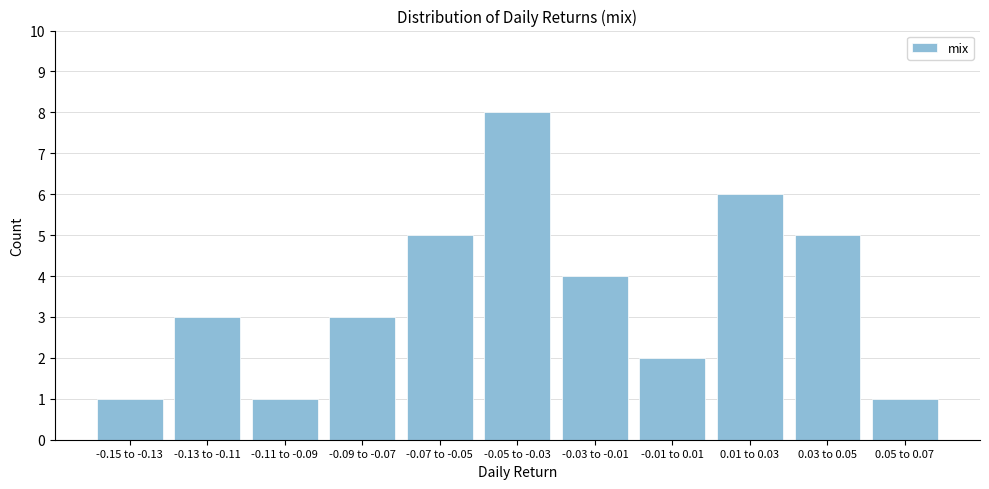

Reading right to left, what are all the values shown in this chart?

1	5	6	2	4	8	5	3	1	3	1